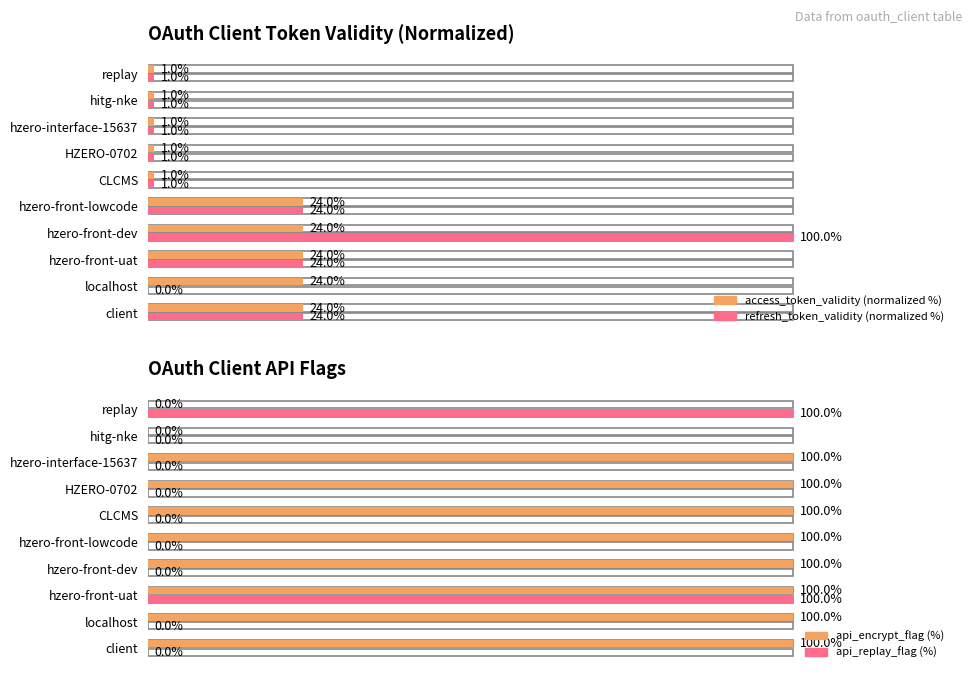

What is the maximum value for api_replay_flag (%)?

100